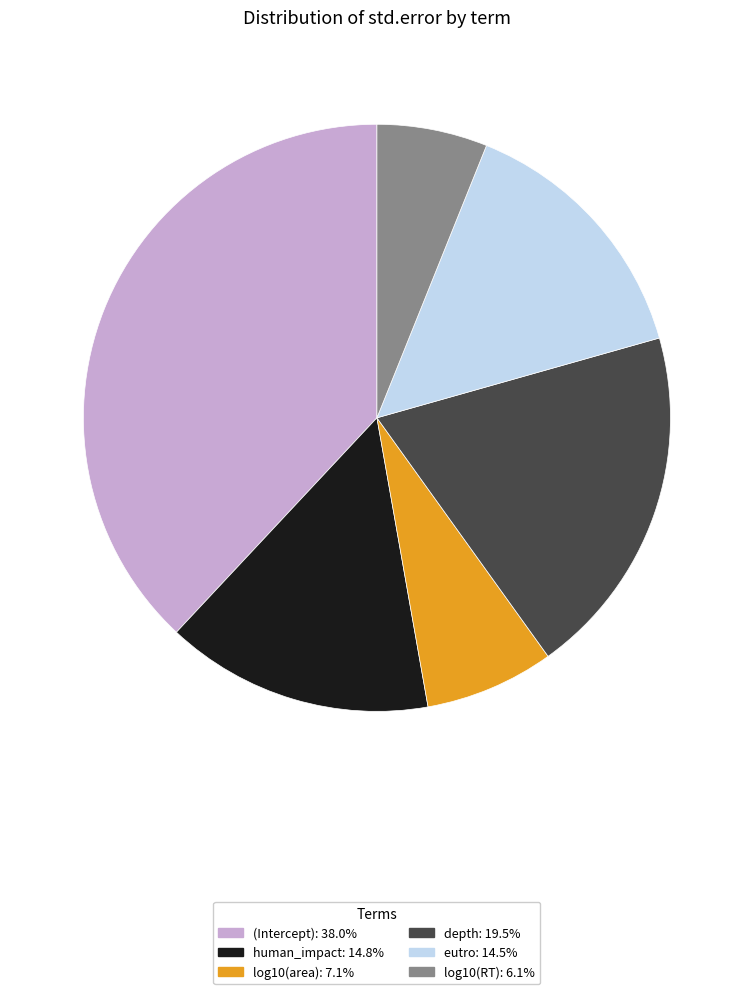

How many segments does this pie chart have?

6